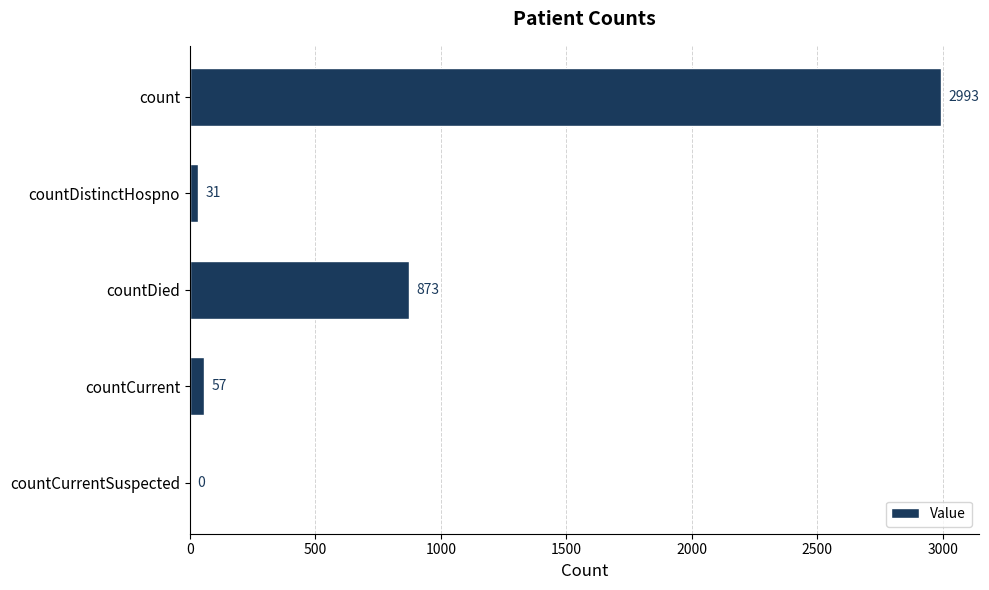

What is the approximate value at countDied, to the nearest 50?

850